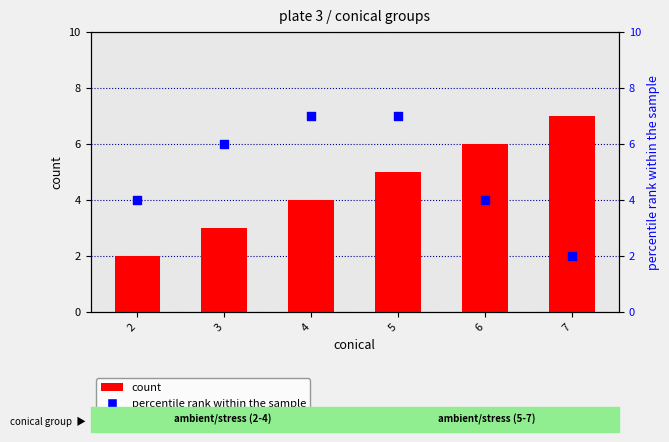

Which series contains the highest Y value?

count